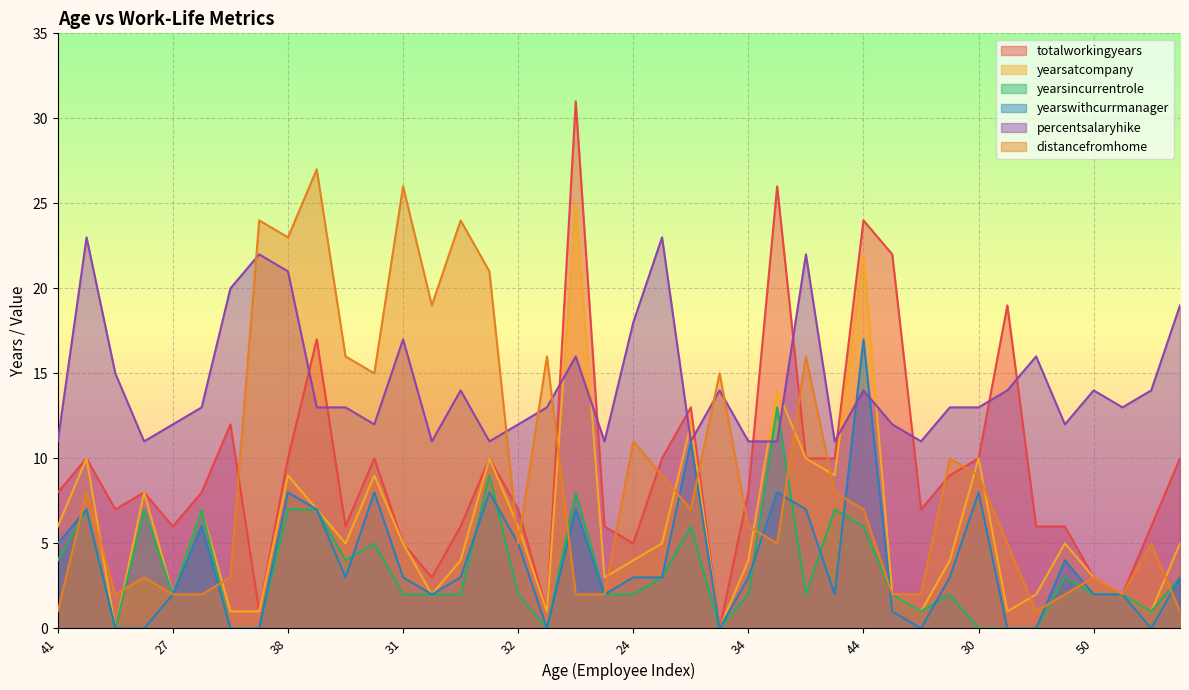

How many interior local valleys does the totalworkingyears series have?

10